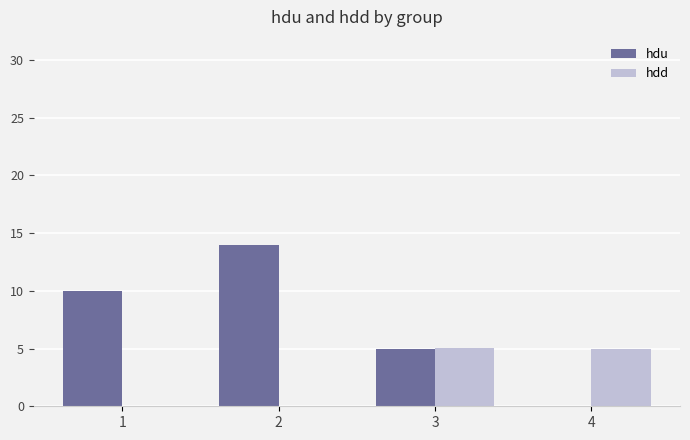

How many data points in hdd are above 4?

2